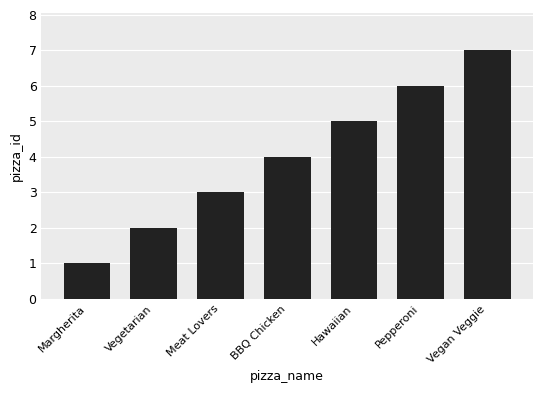

Rank the categories by value from lowest to highest.

Margherita, Vegetarian, Meat Lovers, BBQ Chicken, Hawaiian, Pepperoni, Vegan Veggie